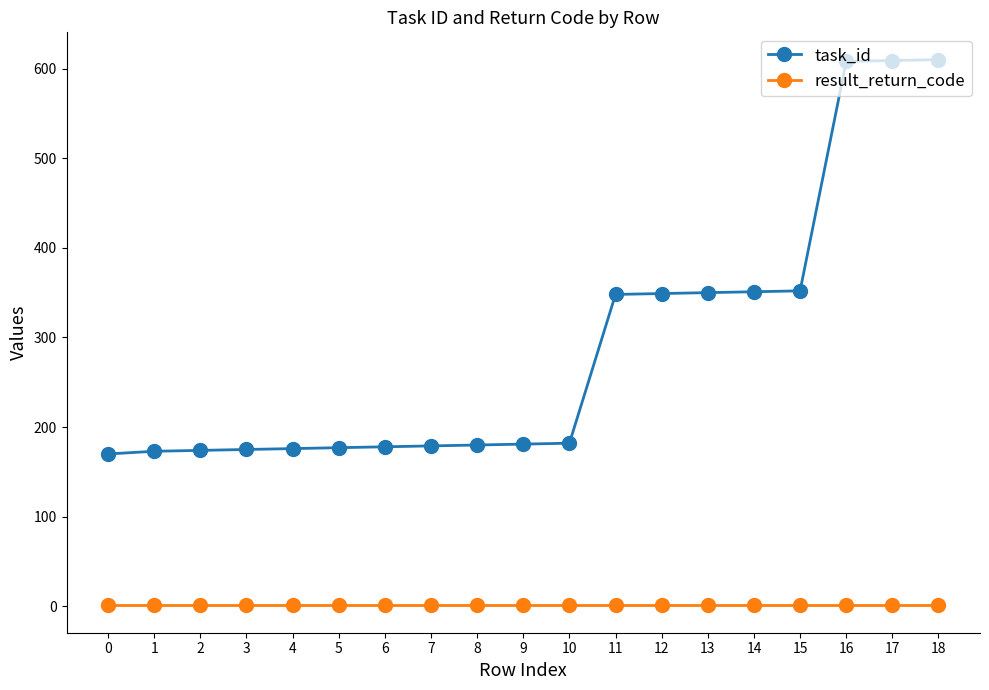

Which series has the largest total across all categories?

task_id